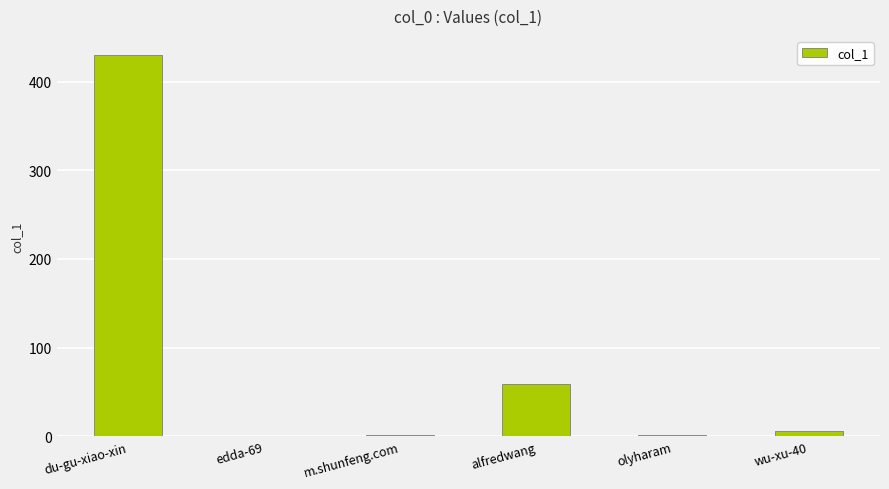

True or false: the data shows 6 at wu-xu-40.

True